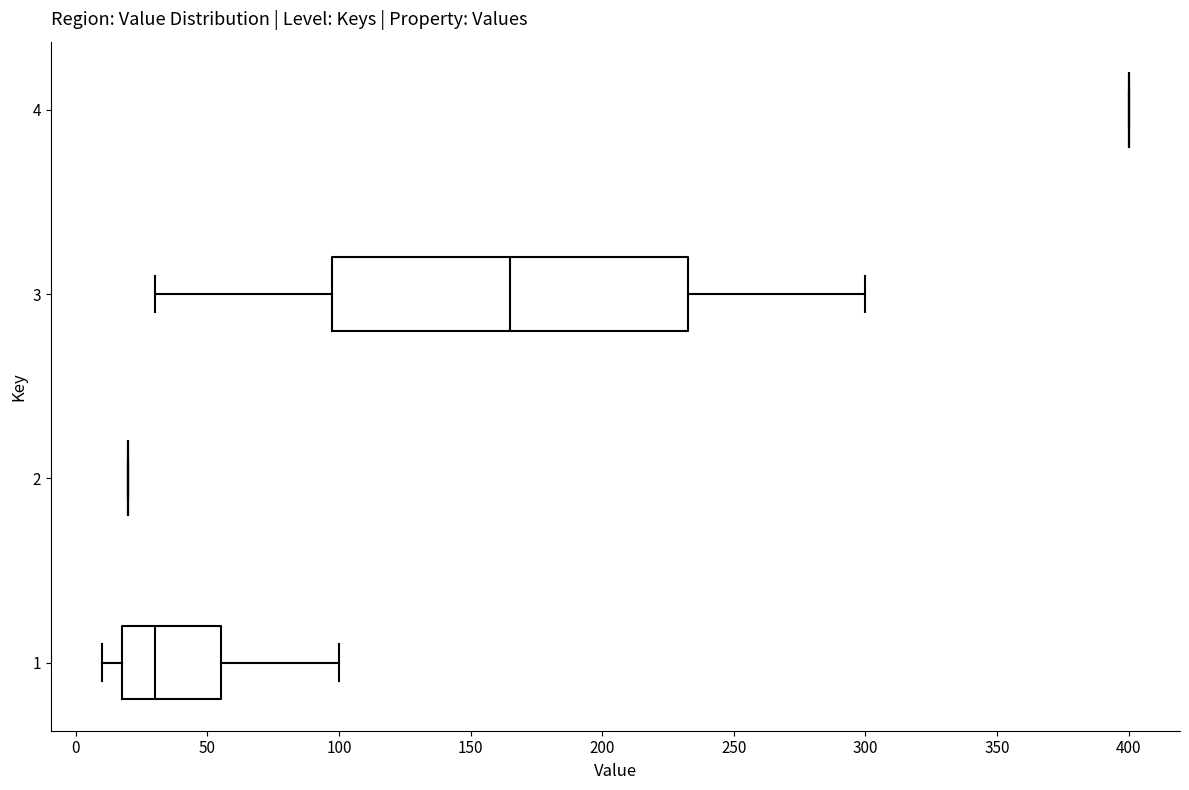

Comparing the boxes themselves (not the whiskers), which one is the widest?

3